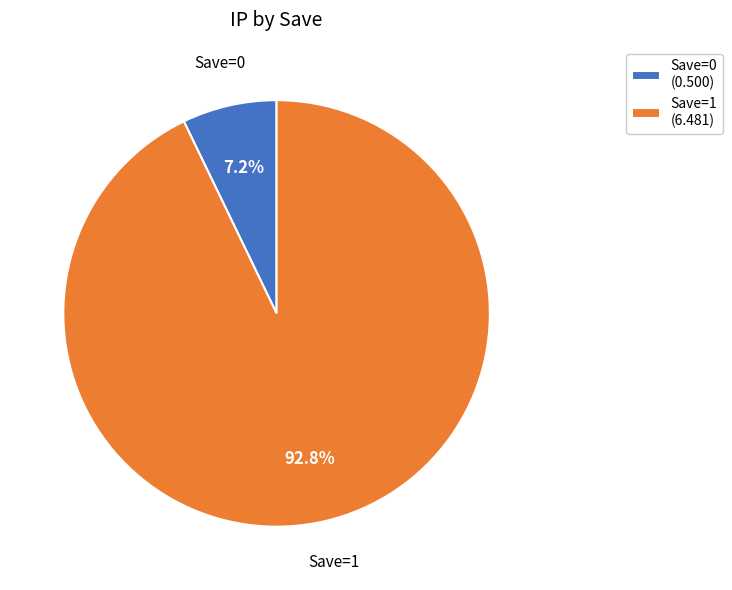

To the nearest percent, what is the difference between the largest and smallest slice percentages?

86%